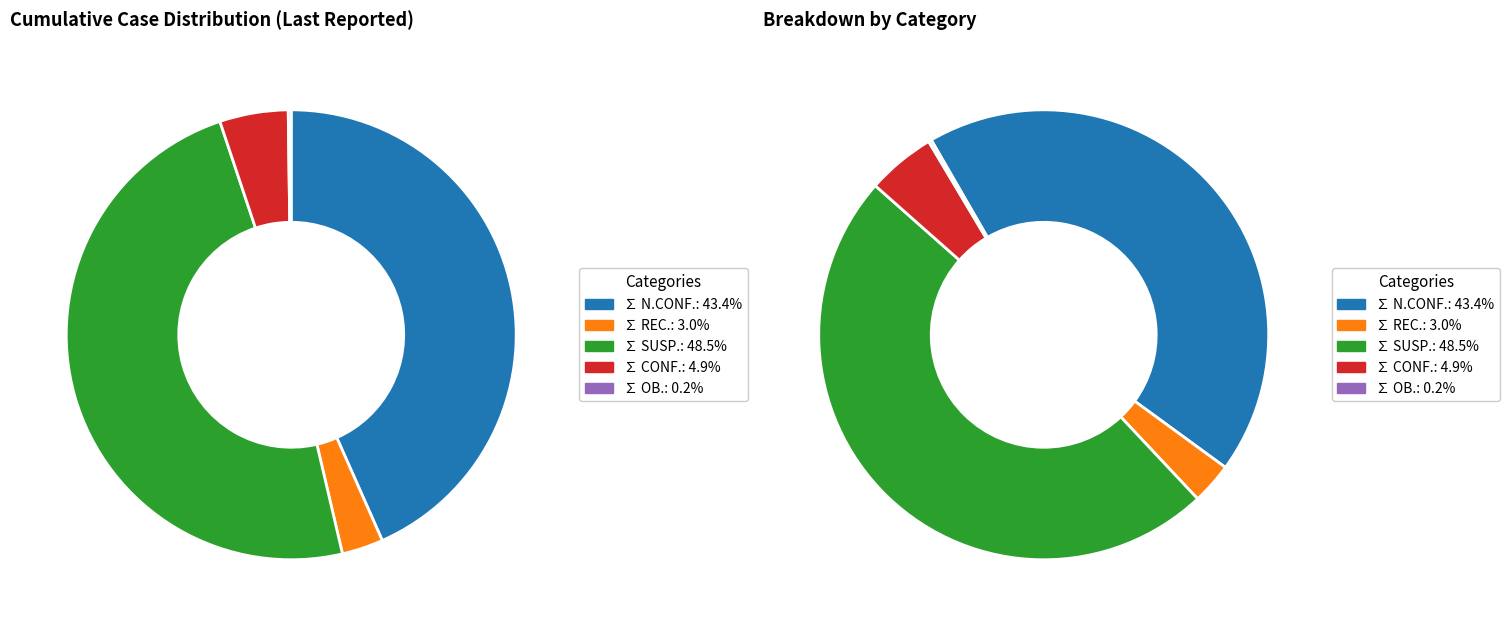

Rank the categories by value from highest to lowest.

∑ SUSP., ∑ N.CONF., ∑ CONF., ∑ REC., ∑ OB.